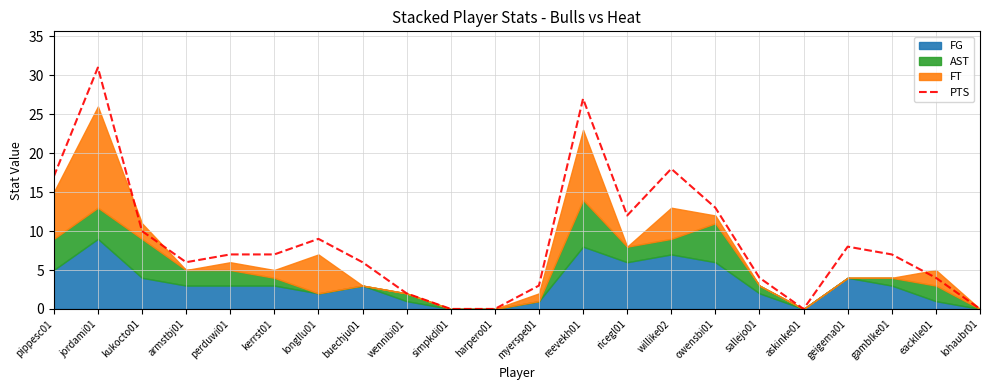

List the labels in order of value, largest first.

jordami01, reevekh01, willike02, pippesc01, owensbi01, ricegl01, kukocto01, longllu01, geigema01, perduwi01, kerrst01, gamblke01, armstbj01, buechju01, sallejo01, eacklle01, myerspe01, wennibi01, simpkdi01, harpero01, askinke01, lohaubr01